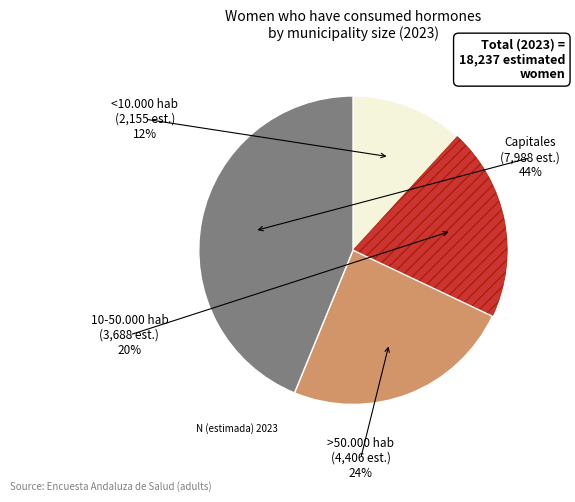

Is there any slice that represents more than half of the pie?

No